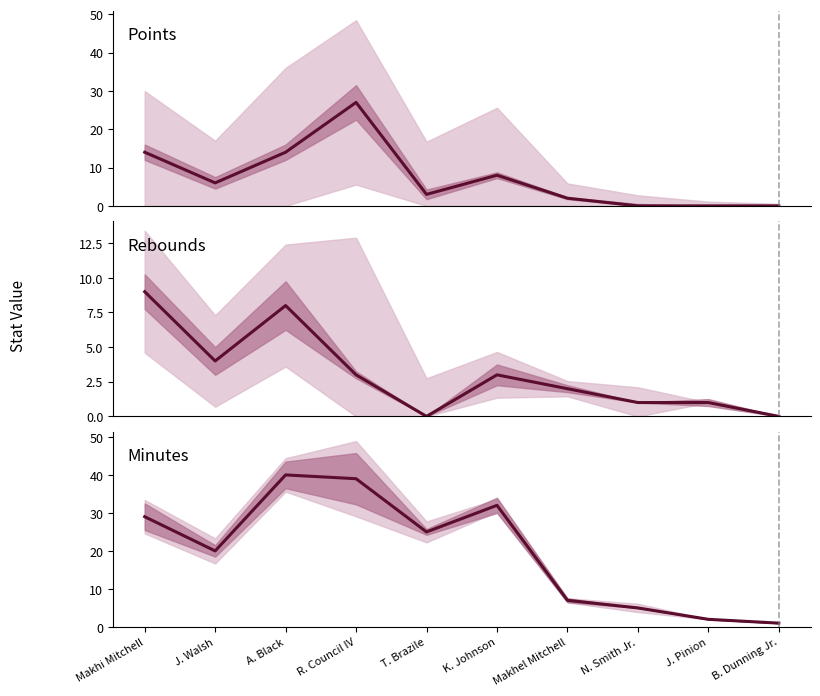

What is the difference between the MIN values at J. Pinion and B. Dunning Jr.?

1